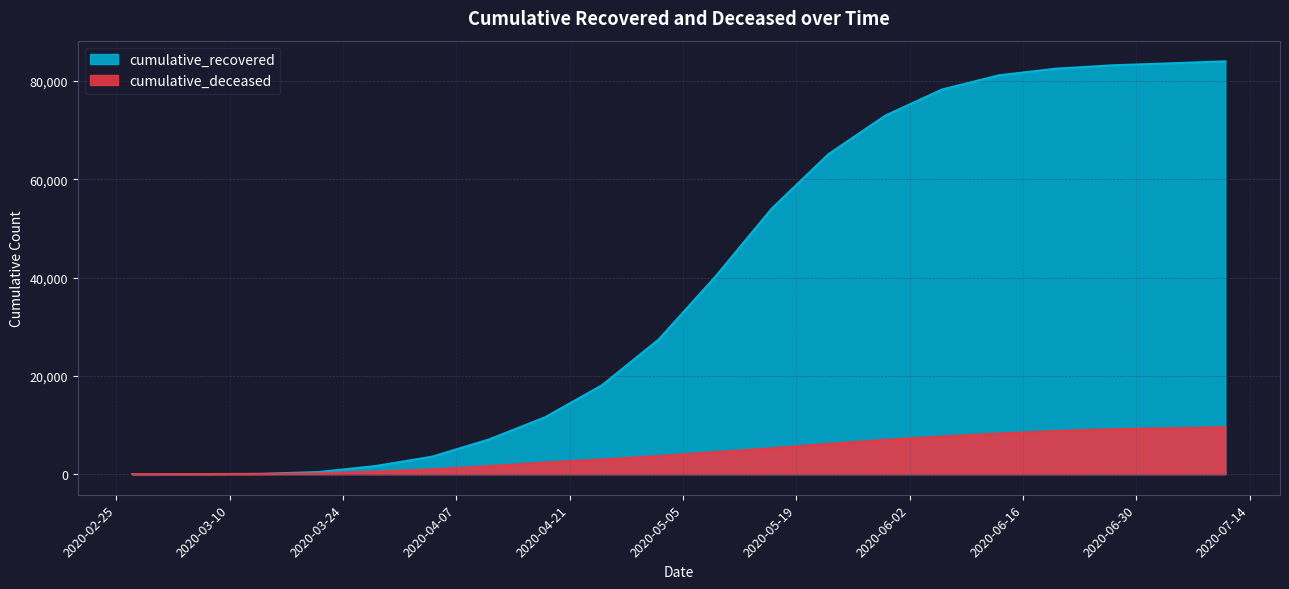

Is it true that cumulative_deceased equals 9327 at 2020-07-04?

True